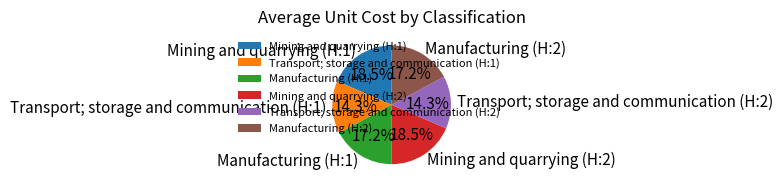

To the nearest percent, what portion does Manufacturing (H:1) represent?

17%